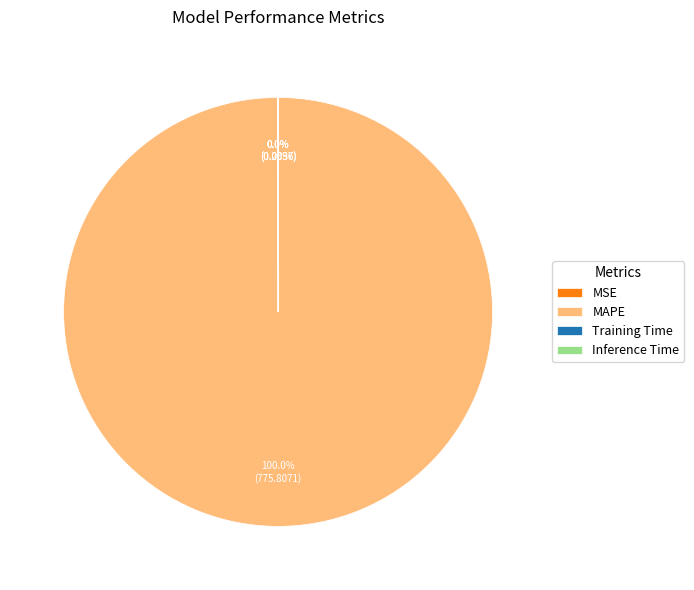

Does any single category account for the majority?

Yes